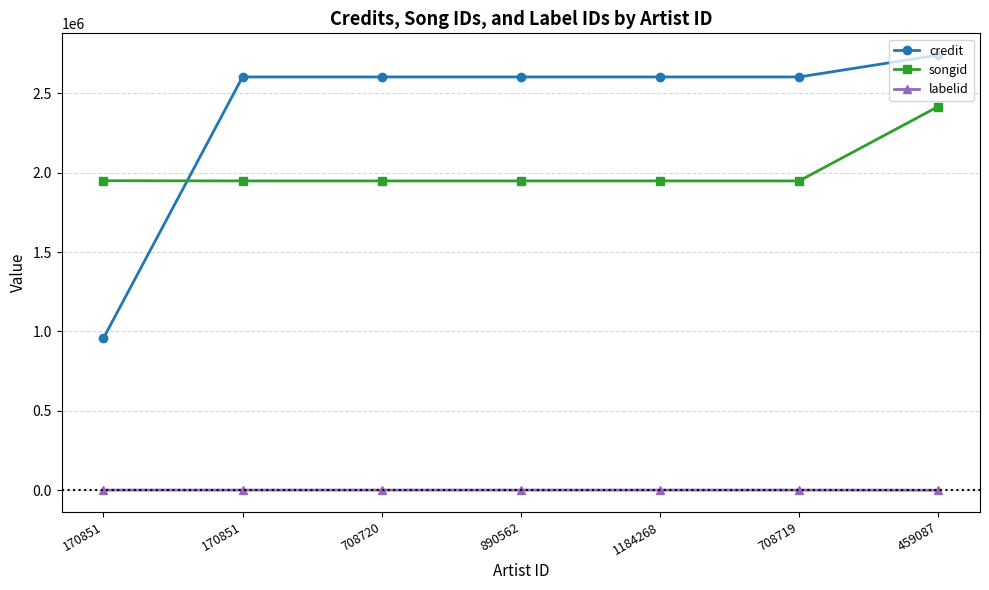

How many data points in credit are less than 2602406?

1